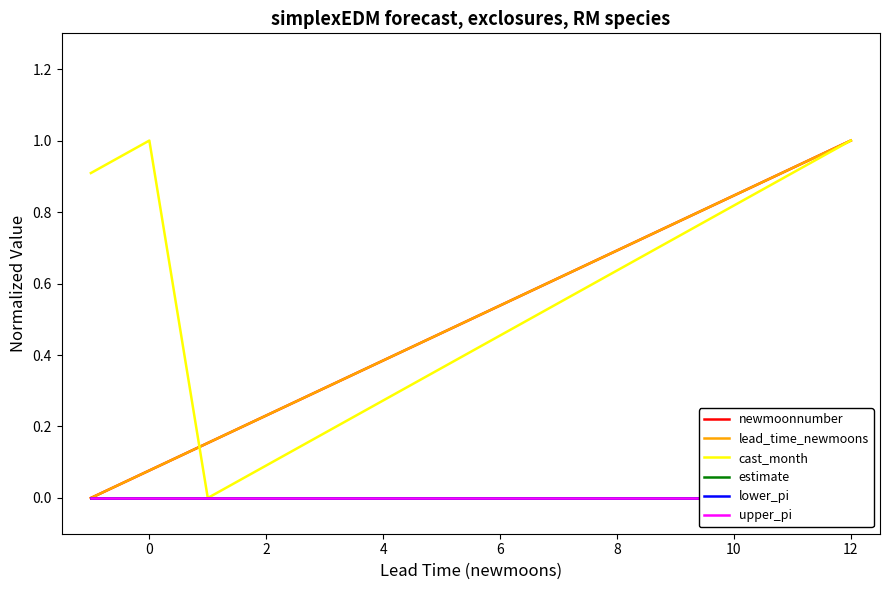

What is the difference between the maximum and second lowest values in the newmoonnumber series?

0.9